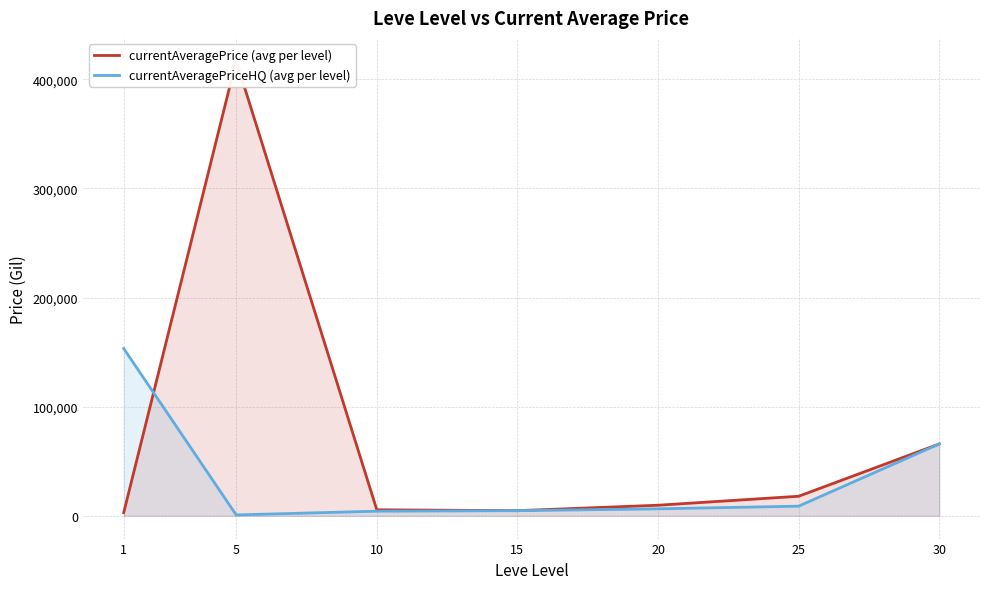

Which has a higher value, 30 or 20?

30